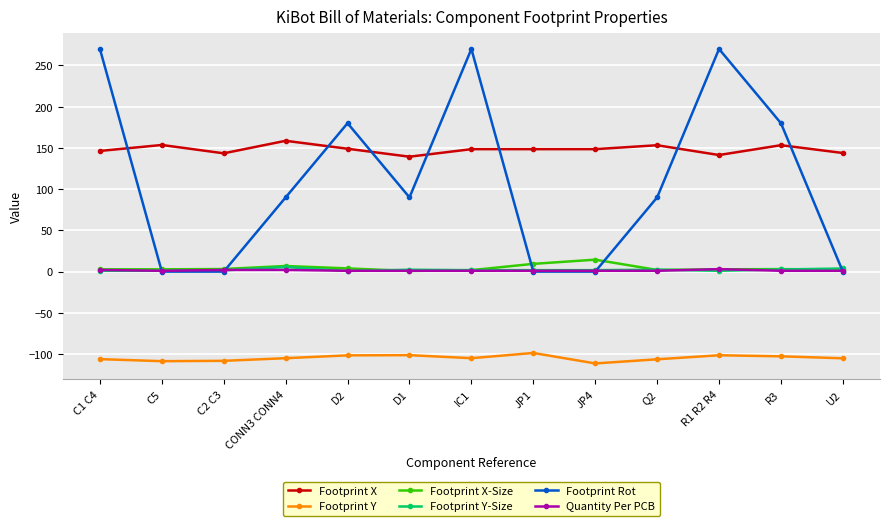

What are all the series names shown in the legend?

Footprint X, Footprint Y, Footprint X-Size, Footprint Y-Size, Footprint Rot, Quantity Per PCB